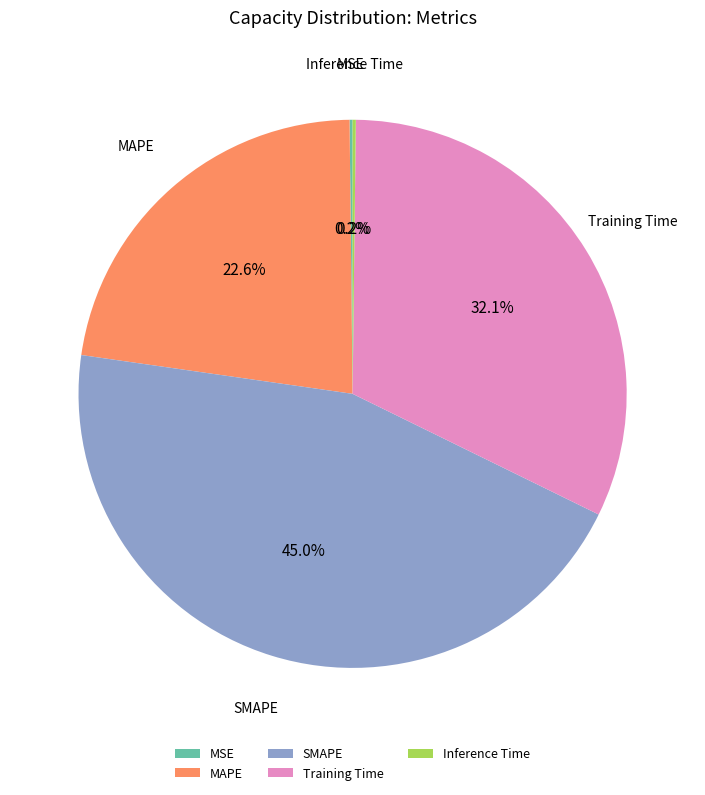

Is there a majority slice in this chart?

No